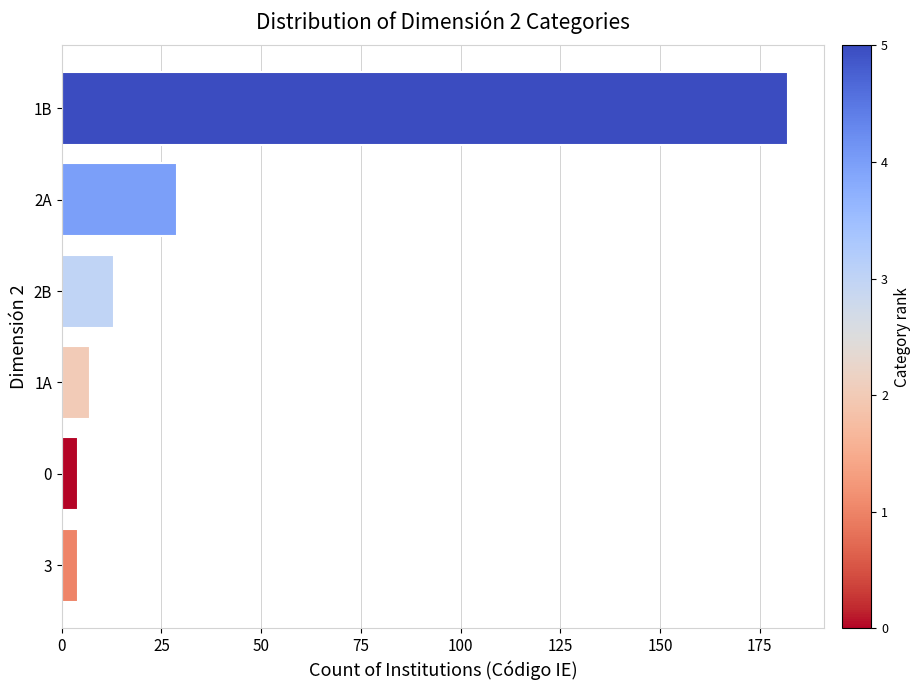

How many values are below 13?

3